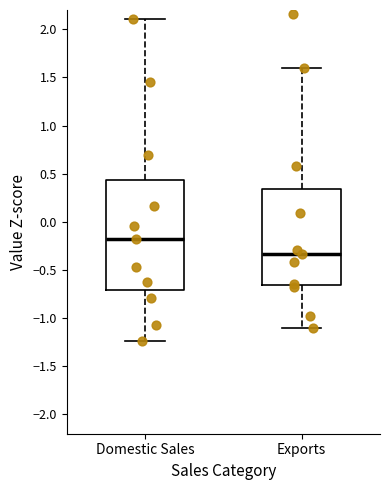

Reading left to right, read every box against the y-axis: the position of its median line, the range the box covers, and the ends of its whiskers. The values are not printed on the chart, so give them approximately, as read against the axis.

Domestic Sales: median -0.20, box -0.70 to 0.45, whiskers -1.25 to 2.10
Exports: median -0.35, box -0.65 to 0.35, whiskers -1.10 to 1.60